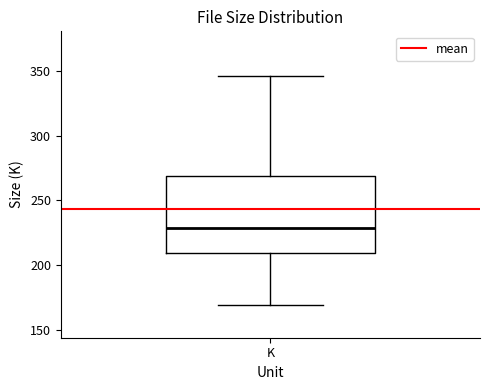

Where does the median line of the box for K sit on the y-axis? The values are not printed on the chart, so give them approximately, as read against the axis.

230